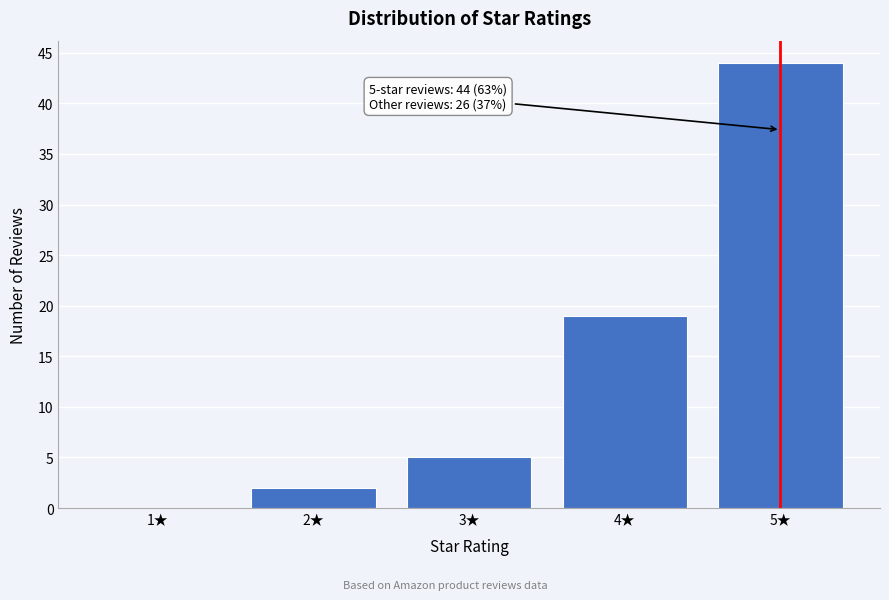

Reading right to left, extract all data points from this chart.

5★=44	4★=19	3★=5	2★=2	1★=0